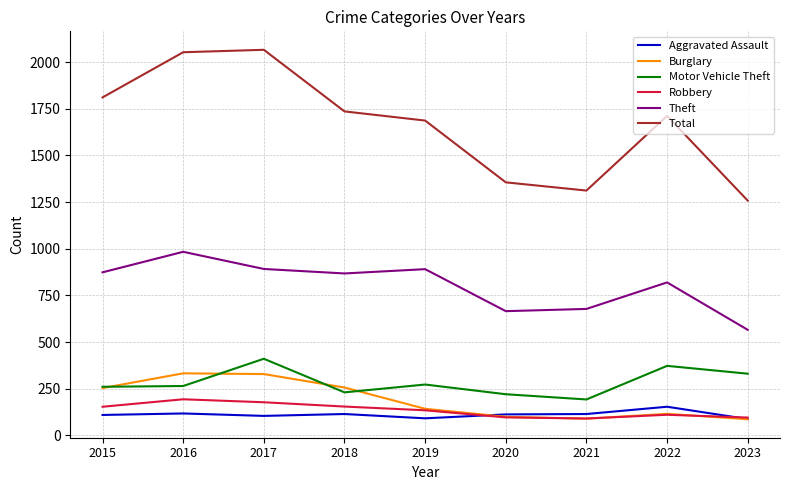

What is the smallest value displayed?

87